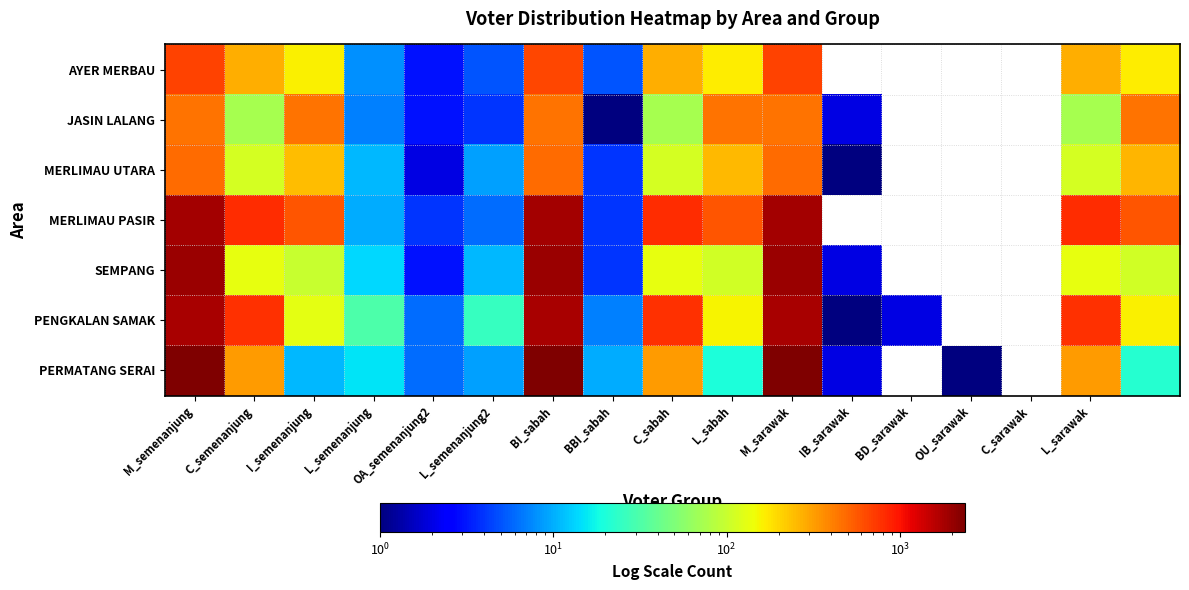

What is the total value across all series at C_semenanjung?

2506.0